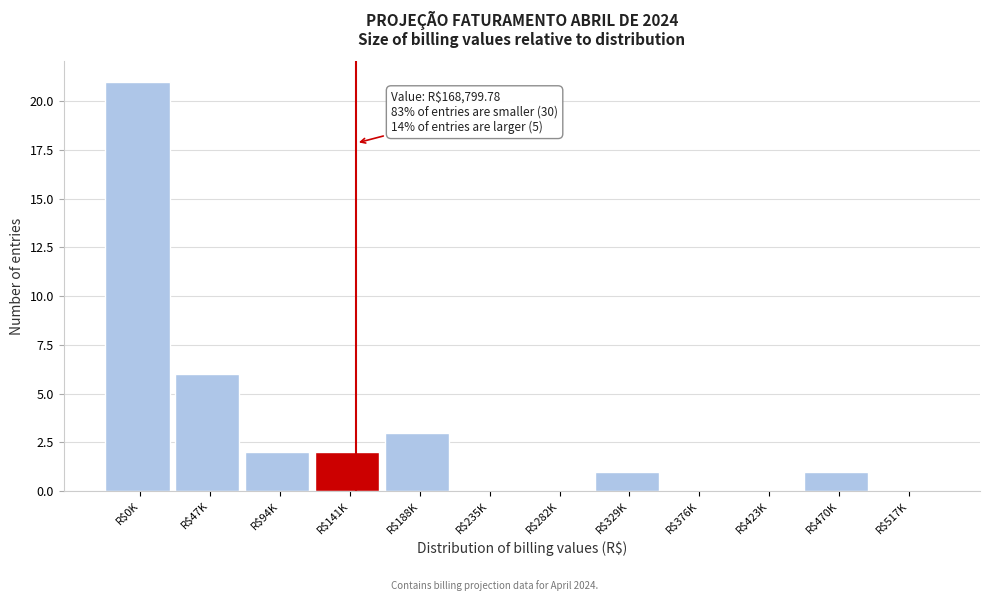

Which label corresponds to the largest value in the chart?

R$0K